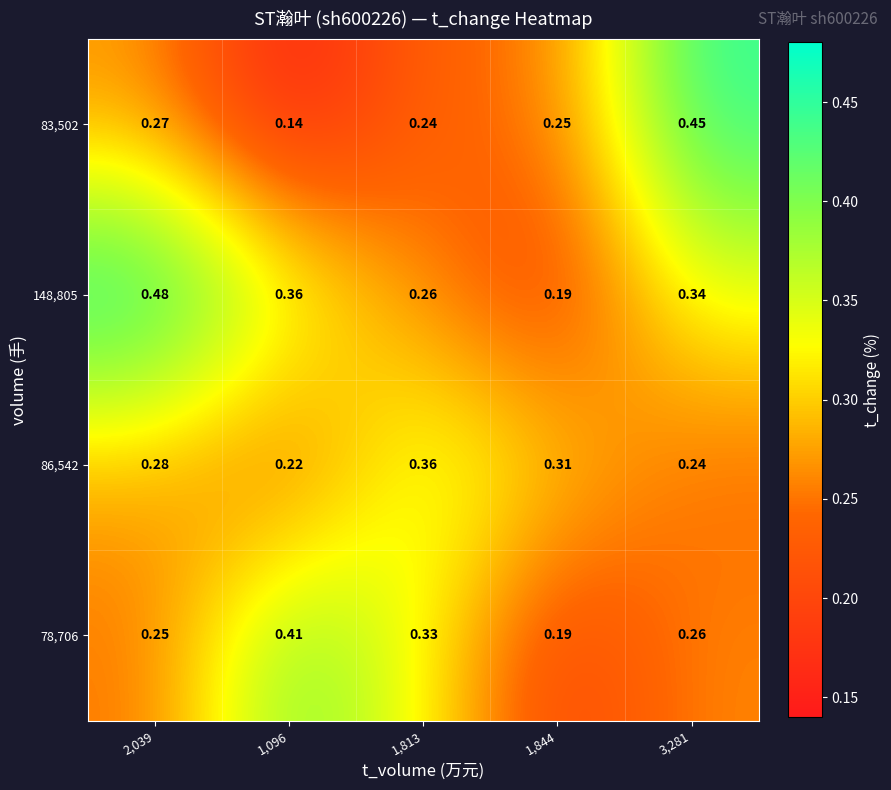

What is the total value across all series at 1,844?

0.9